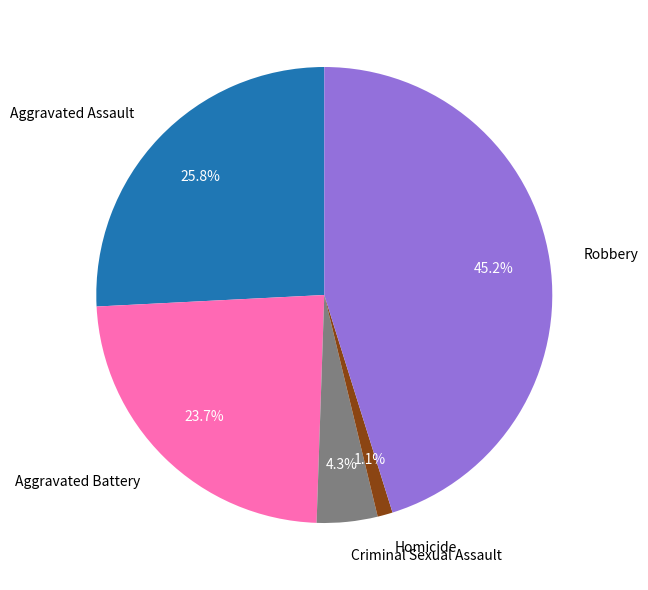

Does Aggravated Assault account for over 50% of the chart?

No